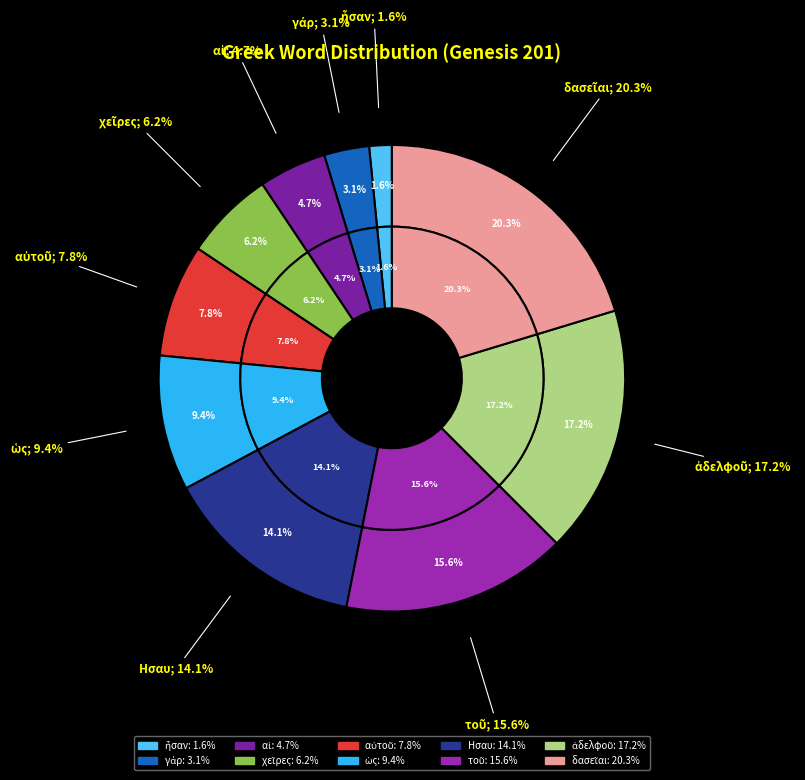

Is it true that γάρ is 3% of the pie?

True